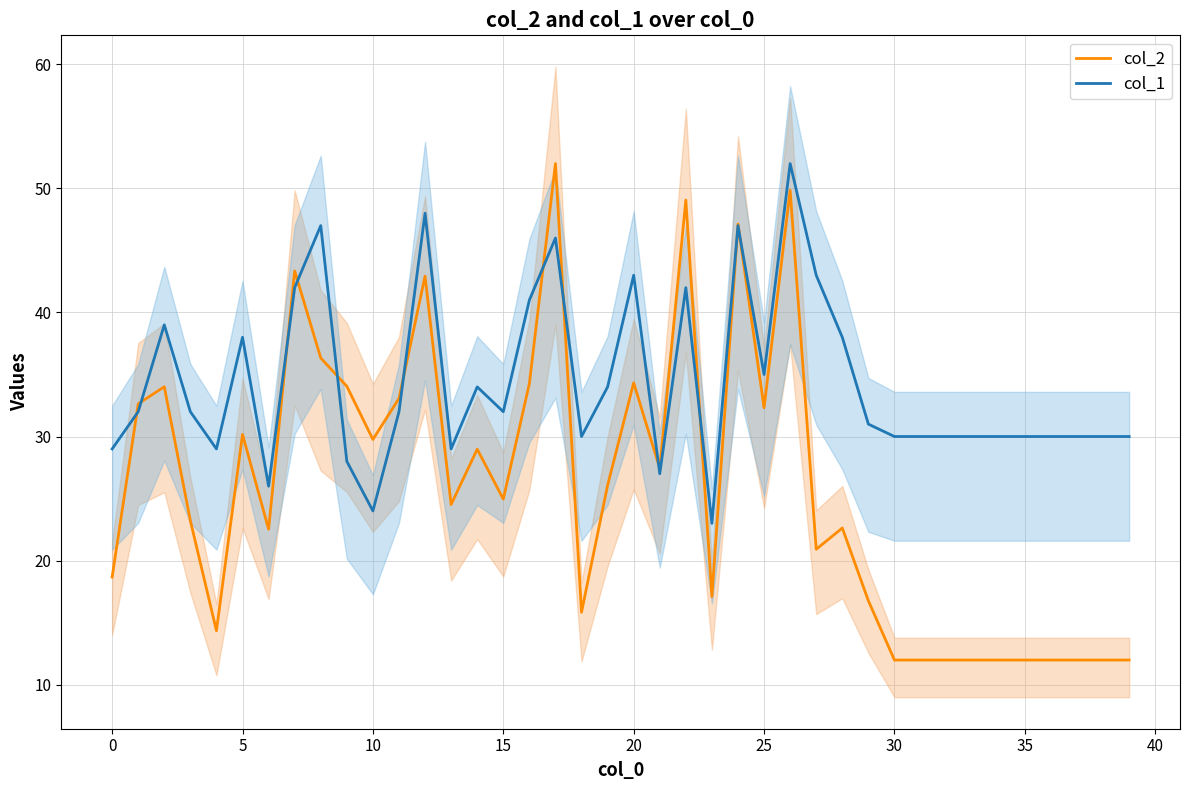

The value of col_2 at 5 is 30.2. True or false?

True